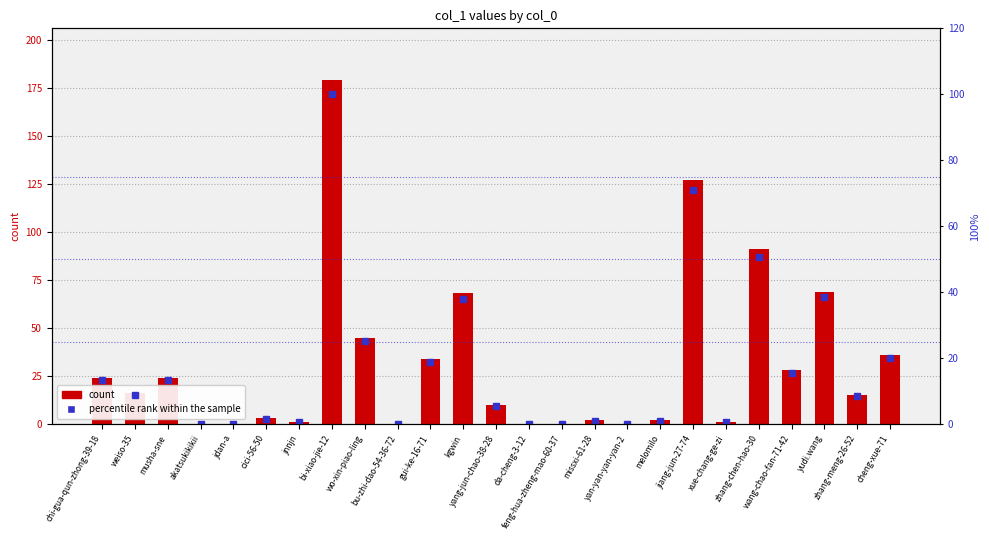

At which category does the chart reach its peak across all series?

bi-xiao-jie-12